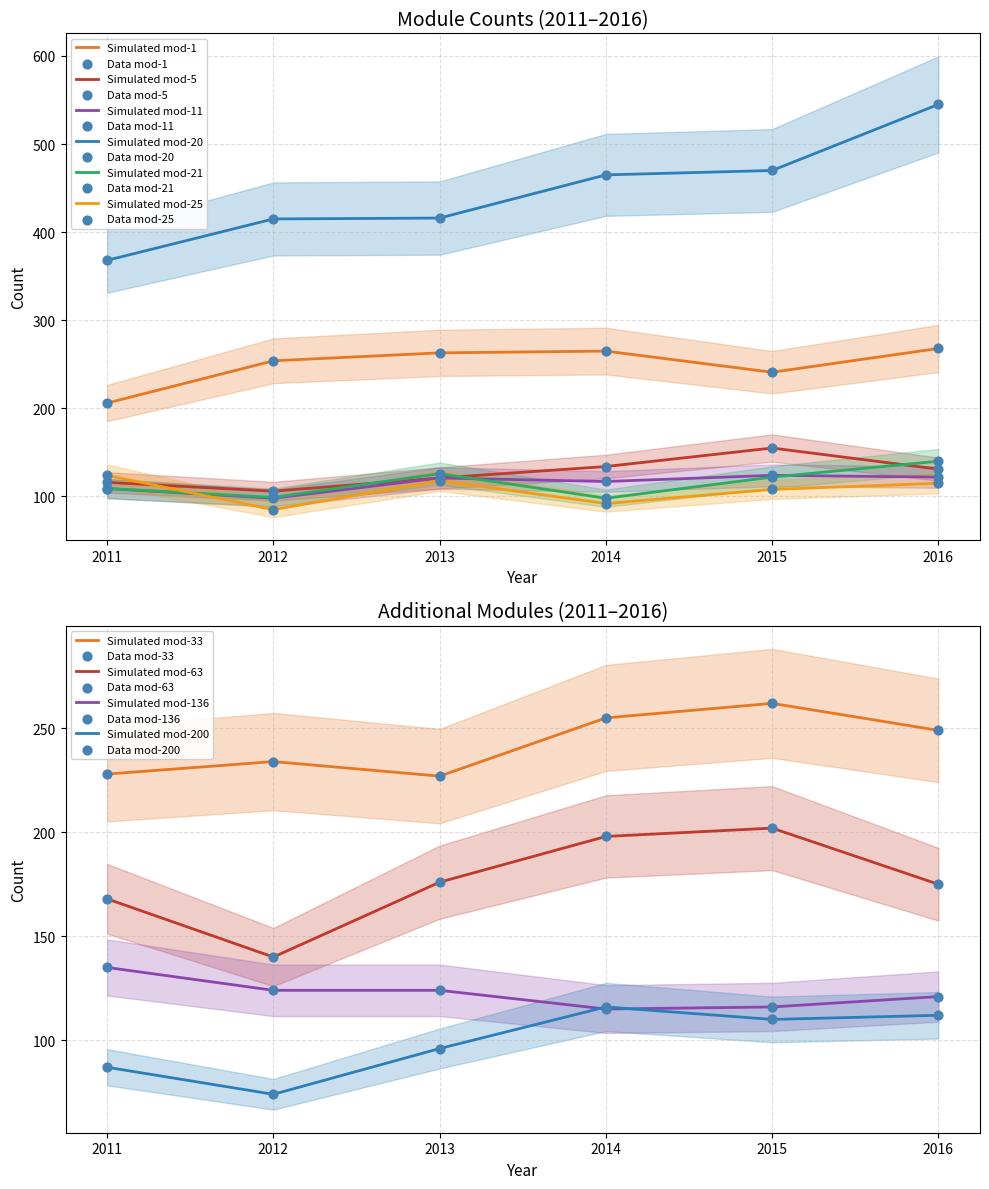

True or false: Simulated mod-20 and Simulated mod-21 cross at least once.

False